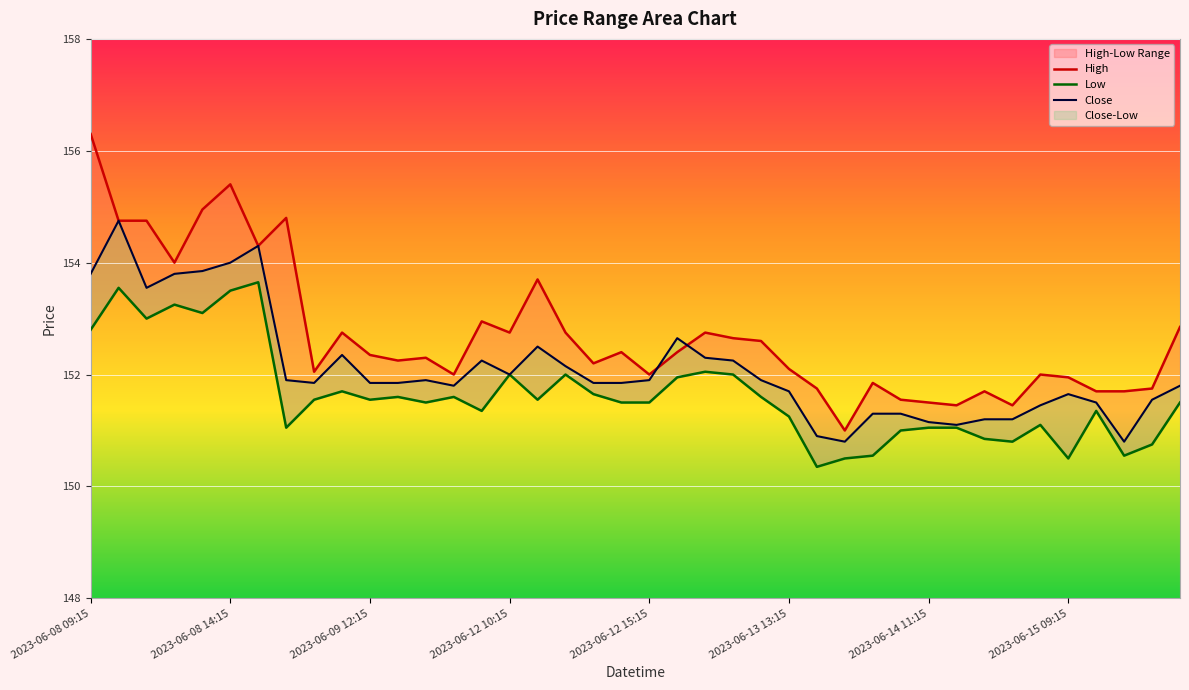

What is the difference between the maximum and minimum values in the High series?

5.3